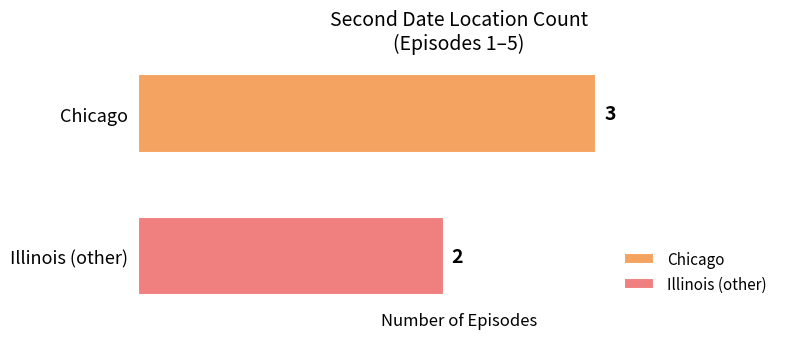

What is the minimum value for Chicago?

3